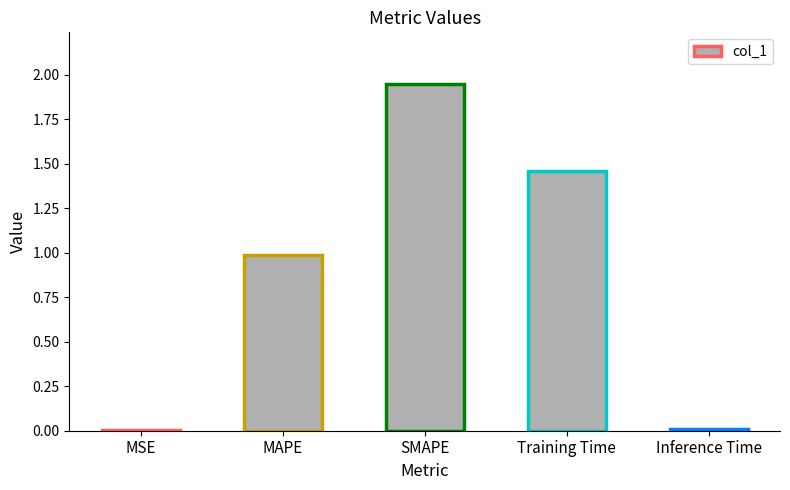

Count the number of data series in this chart.

1